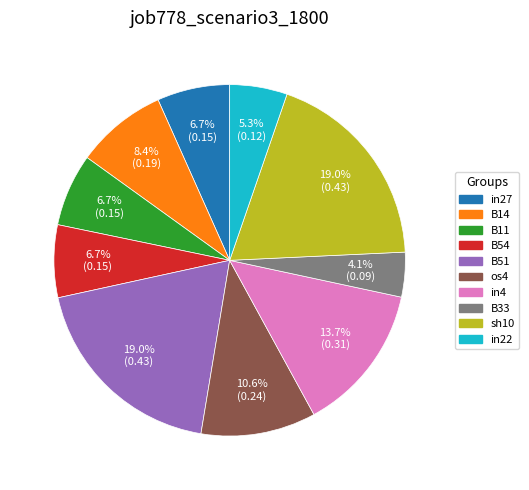

How many segments does this pie chart have?

10